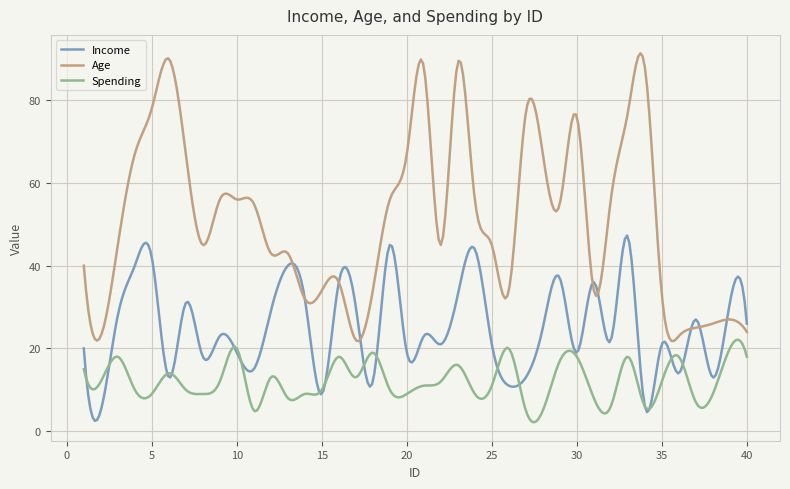

Rank the series by their average value, from lowest to highest.

Spending, Income, Age